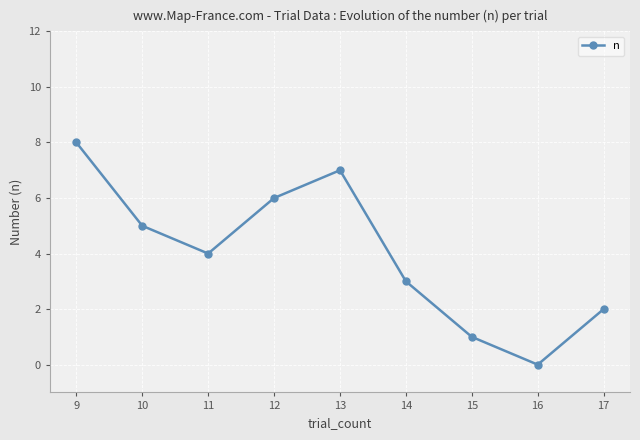

How many points are lower than both their immediate neighbors (excluding endpoints)?

2